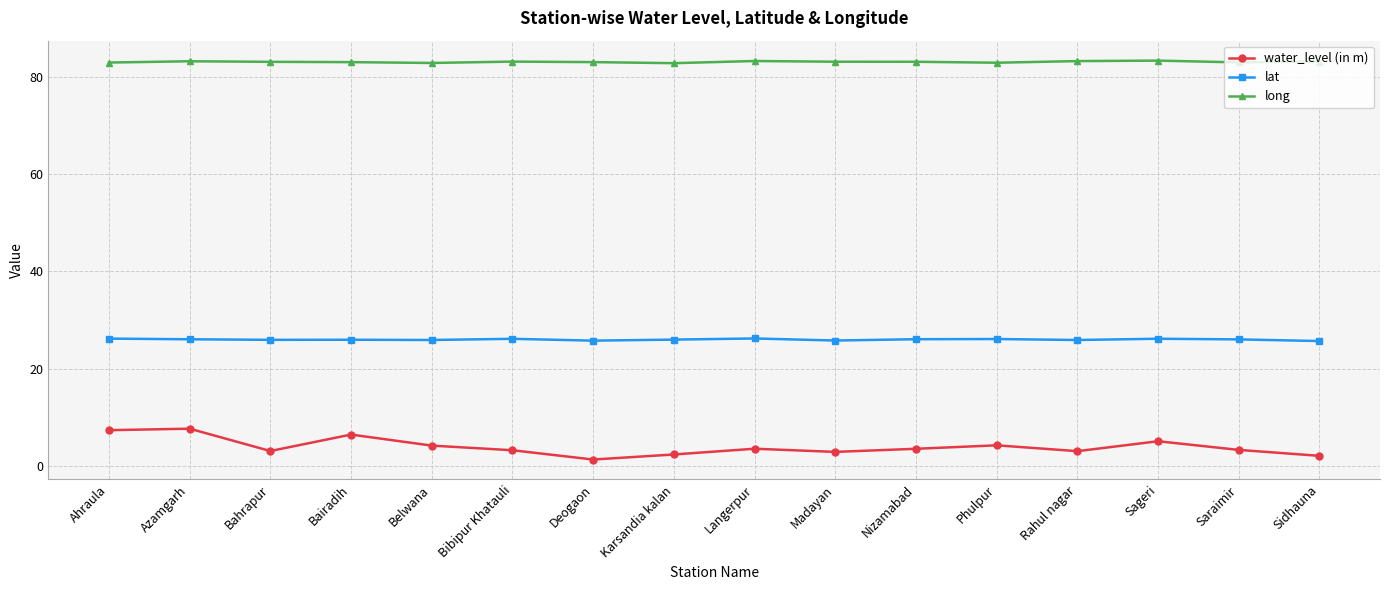

What is the maximum value for long?

83.3